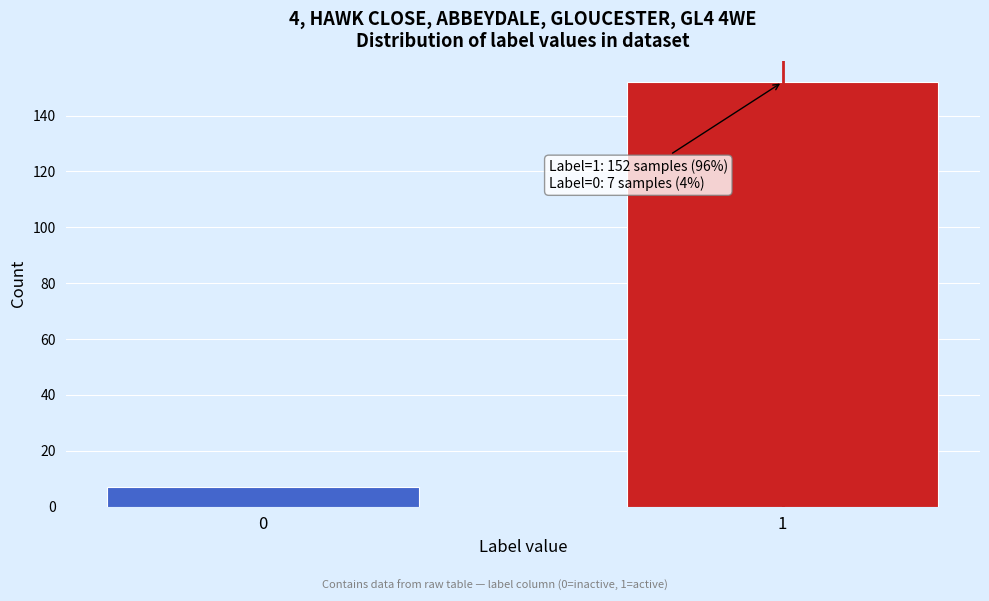

Reading left to right, what are all the values shown in this chart?

7	152